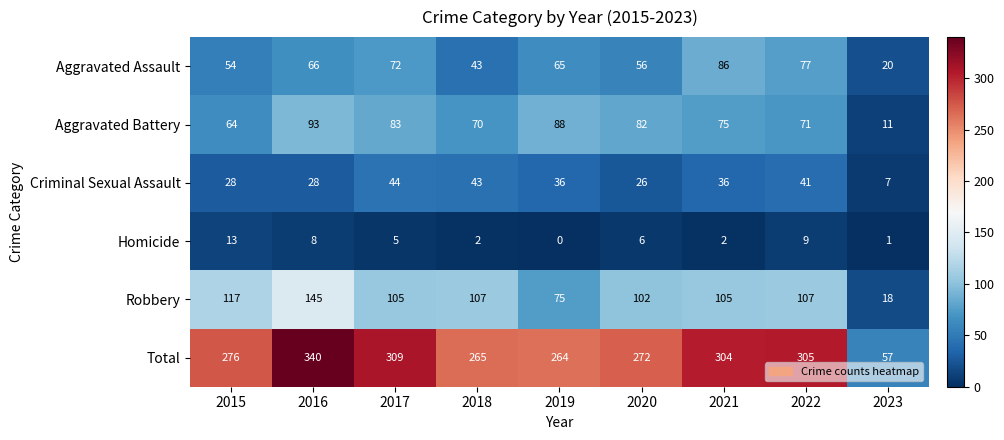

Which series has the largest total across all categories?

Total